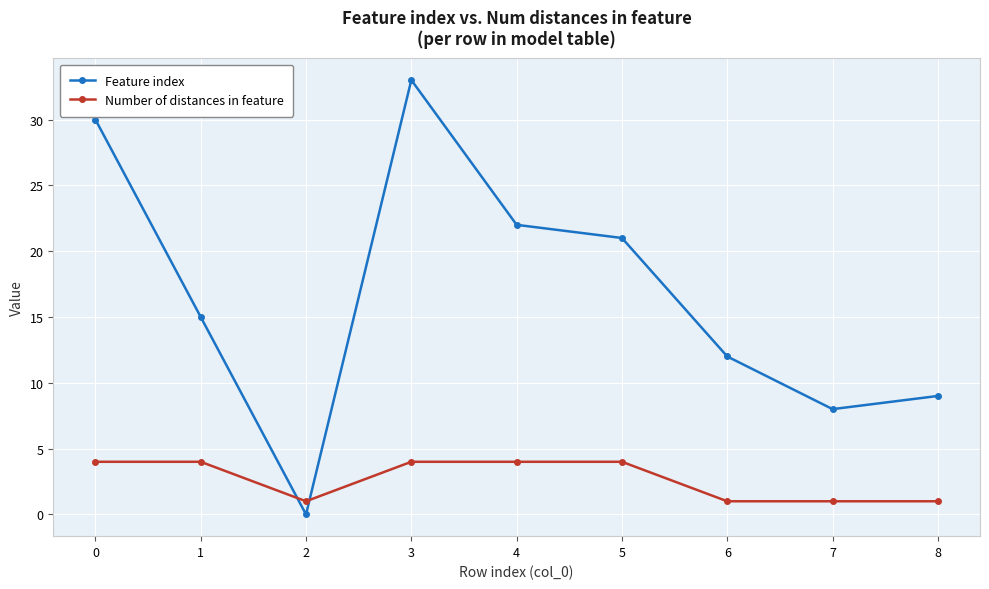

How many times do Feature index and Number of distances in feature cross each other?

2